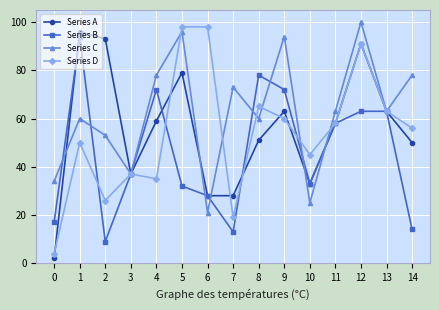

What is the total value across all series at 8?

254